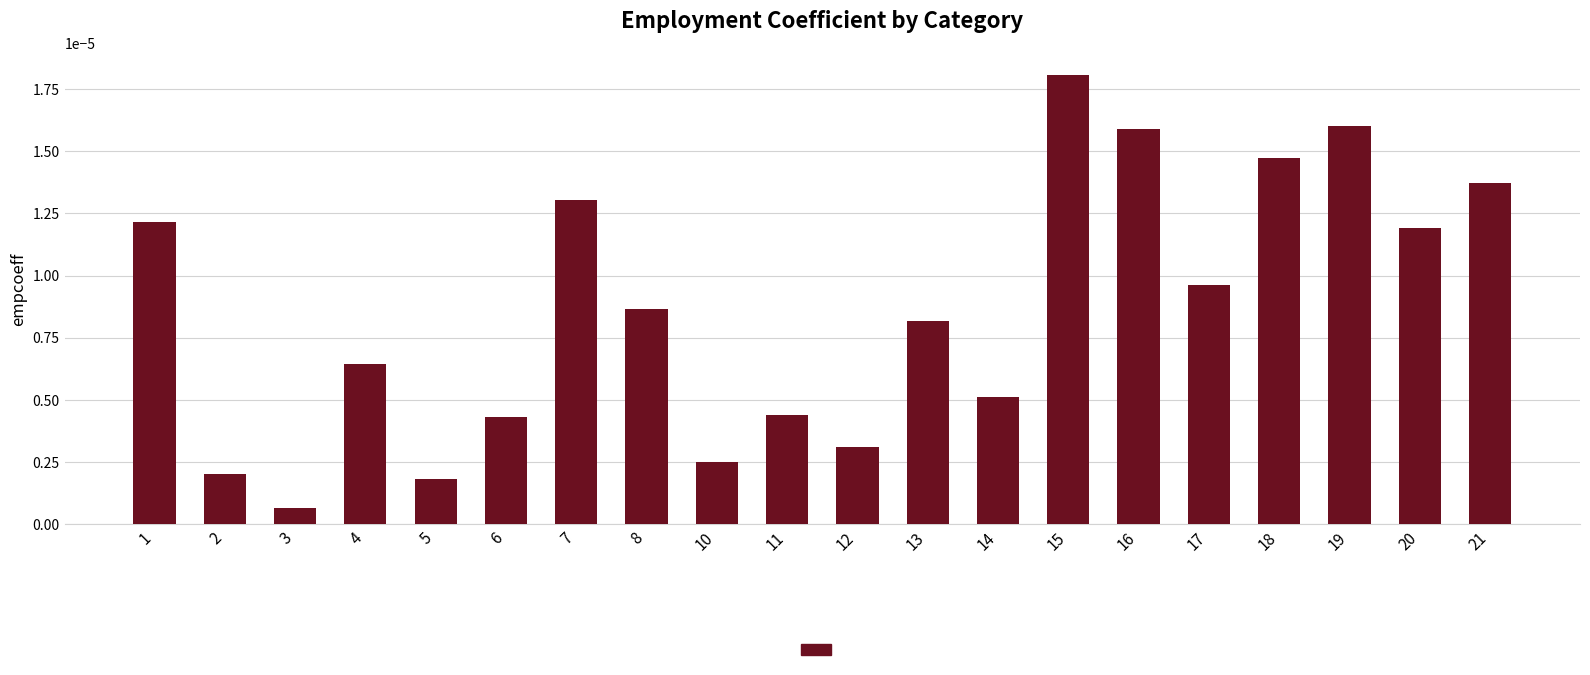

At which category does the chart reach its peak across all series?

15